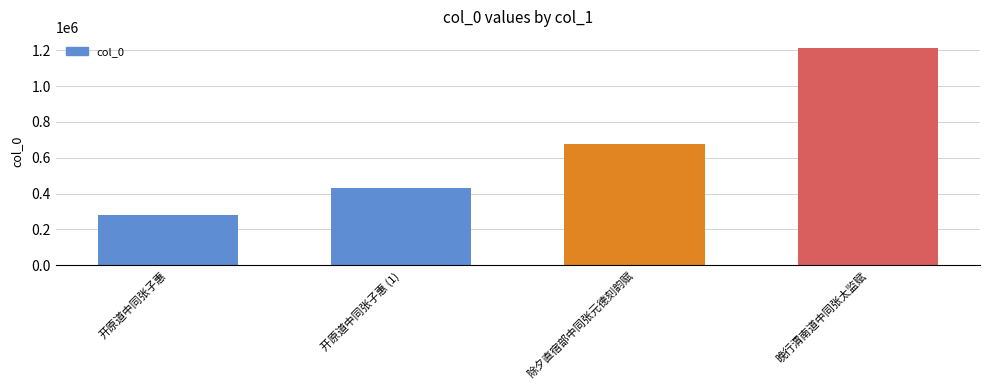

What is the value of the 3rd bar from the left?

675050